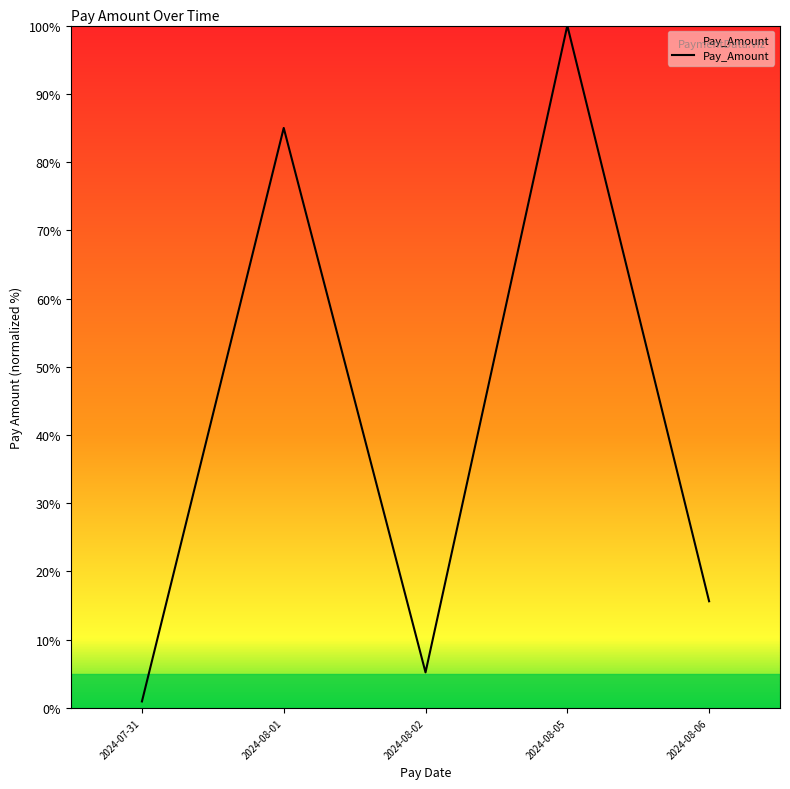

At which category does the chart reach its peak across all series?

2024-08-05